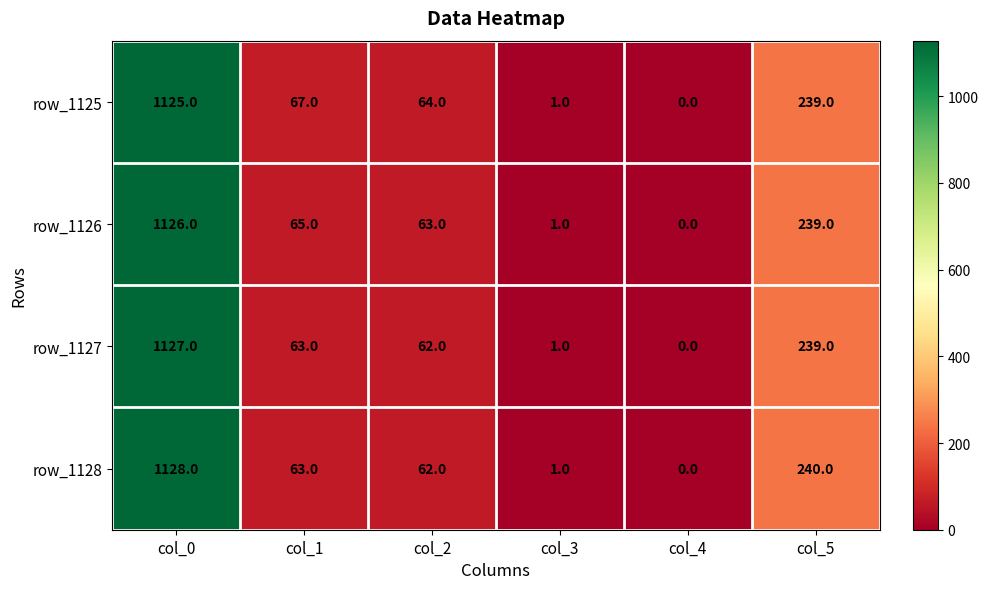

Which series has the largest range (max minus min)?

row_1128